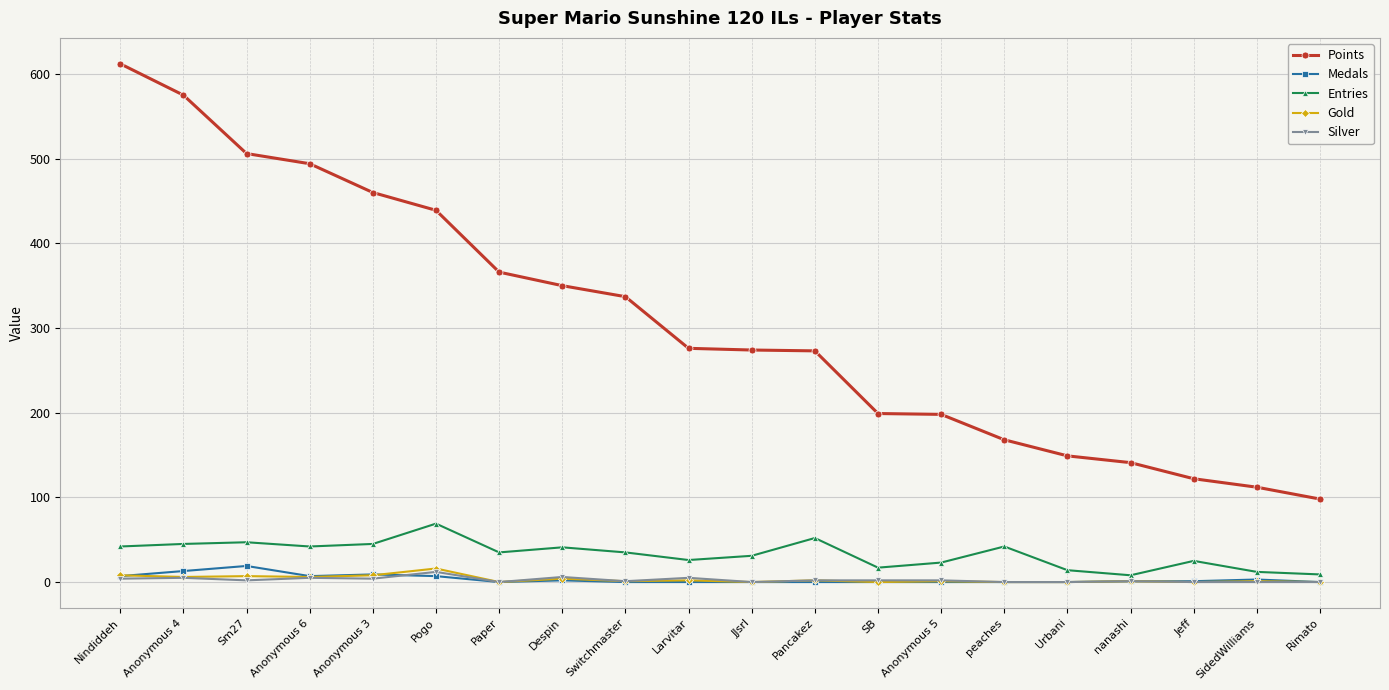

True or false: Gold and Points cross at least once.

False